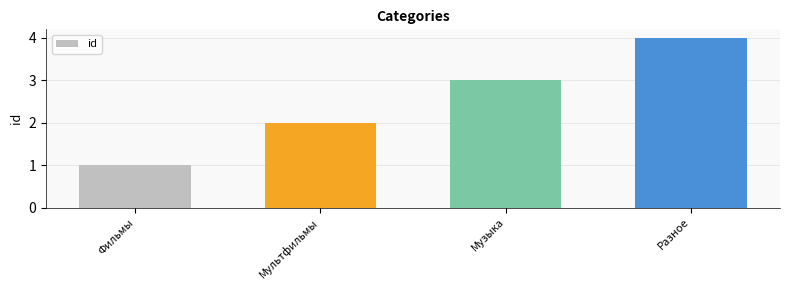

Is it true that the value at Разное is 2?

False